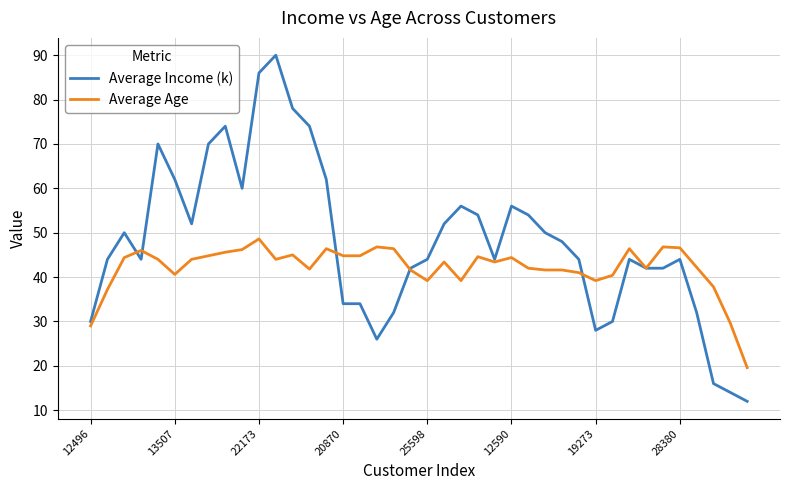

What is the maximum value for Average Income (k)?

90.0